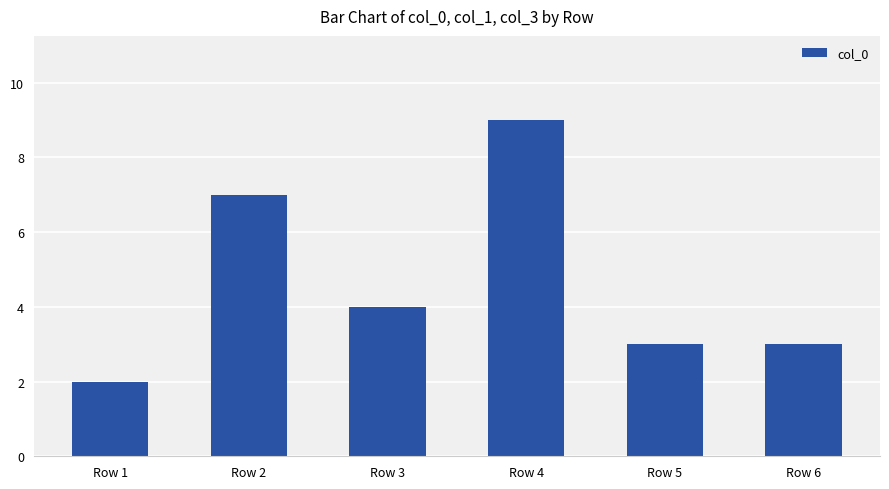

Where is the data nearest to the value 5?

Row 3